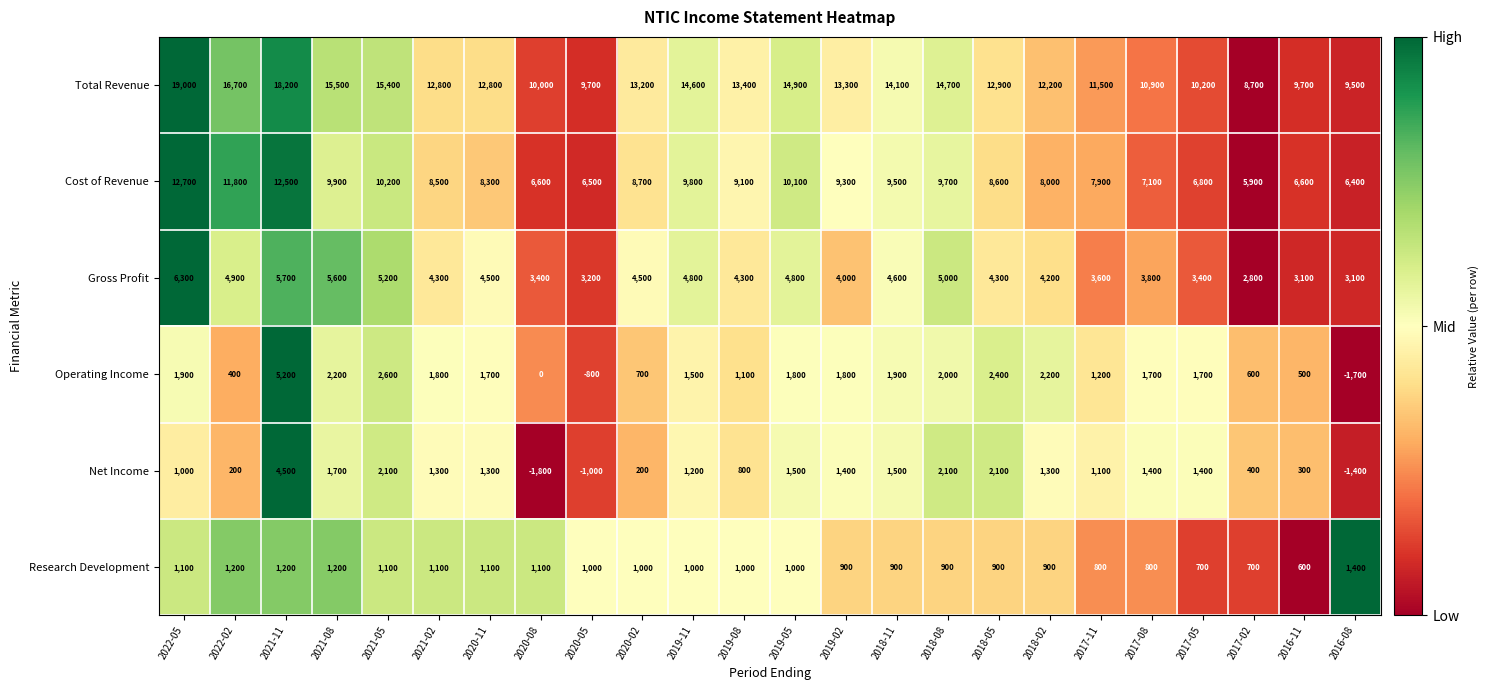

List the series in order of their peak value, highest first.

Total Revenue, Cost of Revenue, Gross Profit, Operating Income, Net Income, Research Development